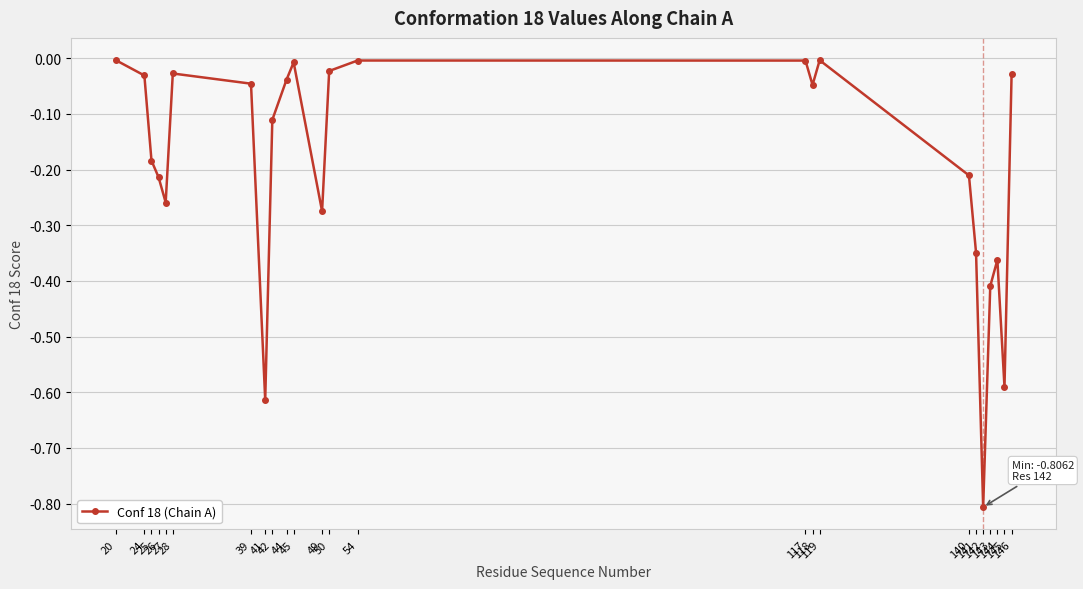

What is the difference between the maximum and minimum values?

0.8